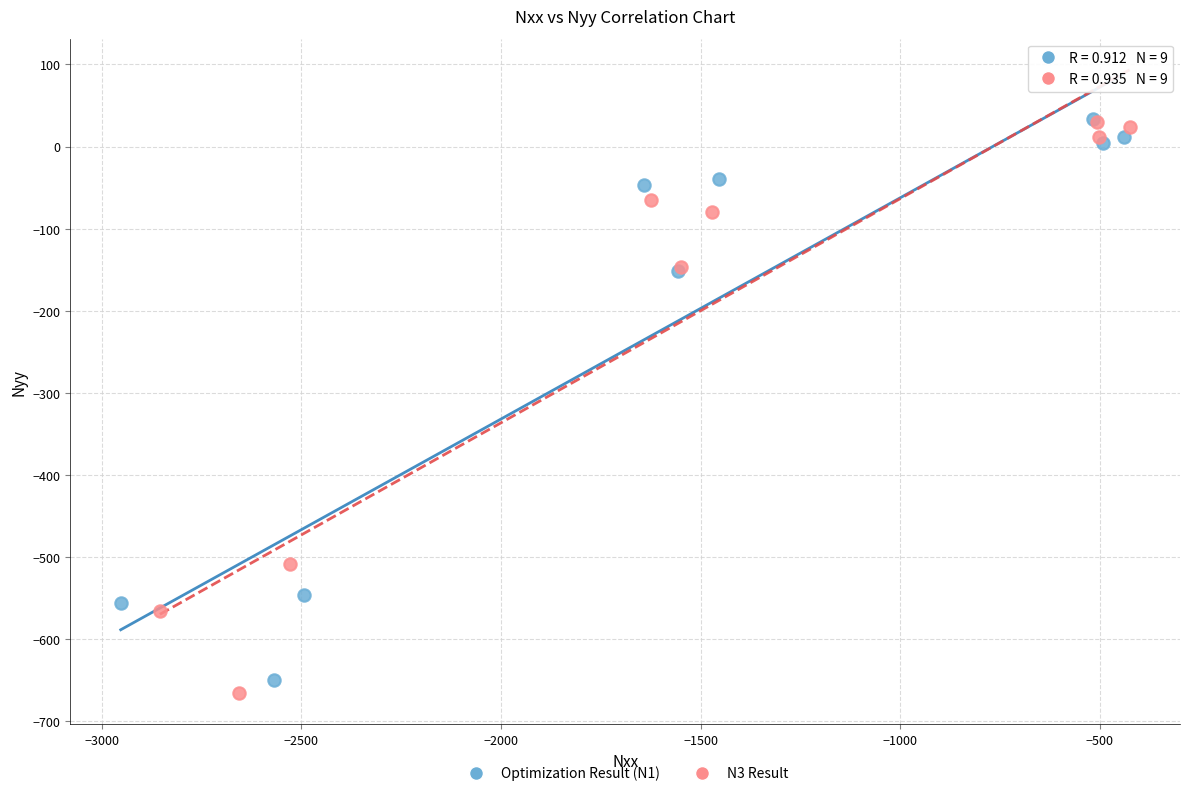

Which series has the widest spread of Y values?

N3 Result